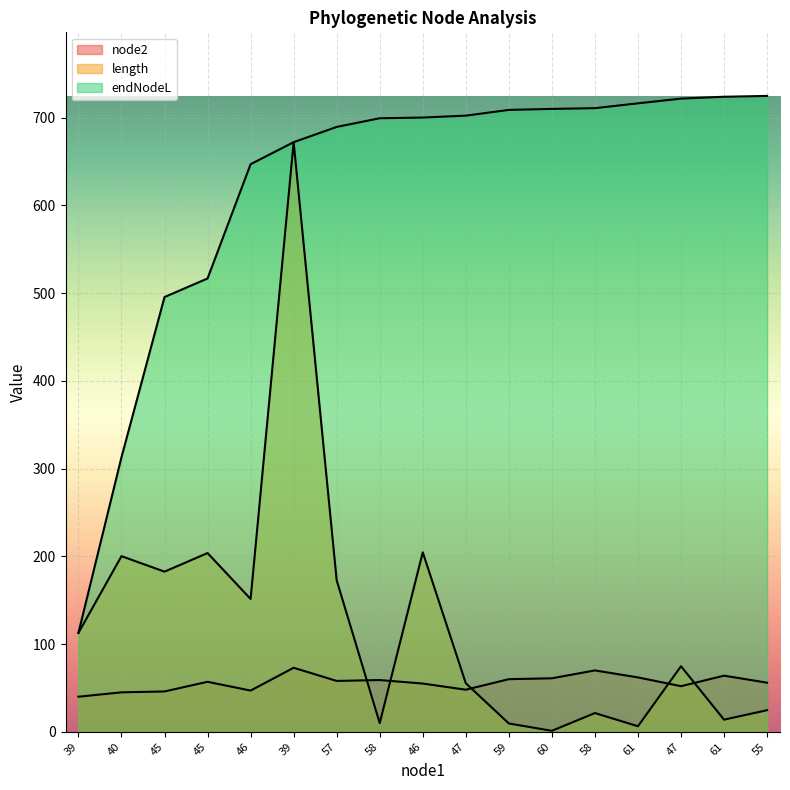

At which category does node2 reach its first local valley?

46